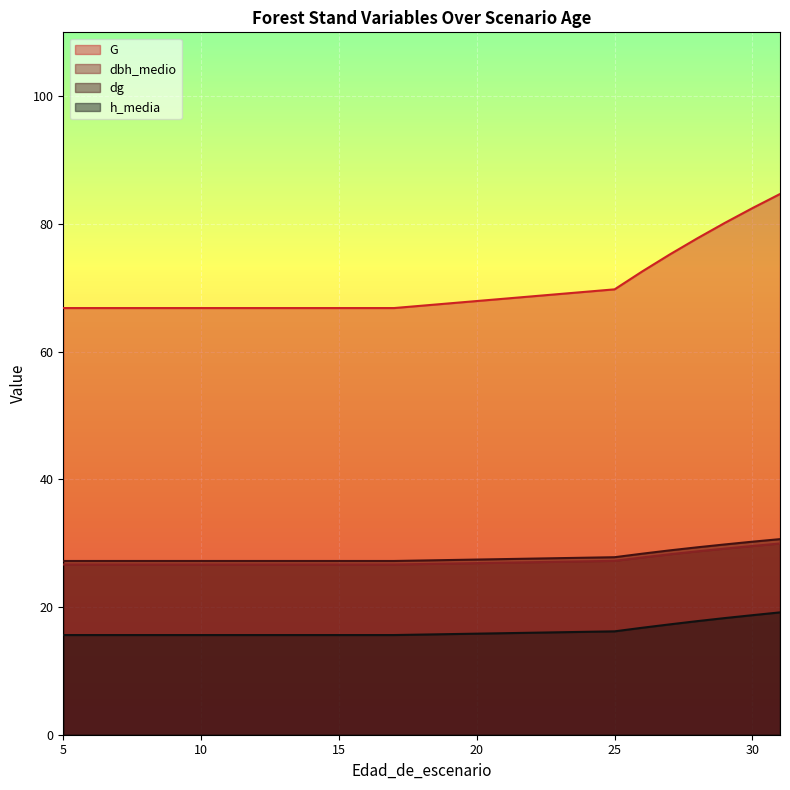

Reading right to left, extract all data points from this chart.

G: 84.7	82.5	80.2	77.7	75.2	72.5	69.8	66.8	66.8	66.8	66.8	66.8	66.8	66.8	66.8	66.8	66.8	66.8	66.8	66.8
dbh_medio: 29.9	29.6	29.1	28.7	28.3	27.8	27.2	26.7	26.7	26.7	26.7	26.7	26.7	26.7	26.7	26.7	26.7	26.7	26.7	26.7
dg: 30.6	30.2	29.8	29.4	28.9	28.4	27.8	27.2	27.2	27.2	27.2	27.2	27.2	27.2	27.2	27.2	27.2	27.2	27.2	27.2
h_media: 19.2	18.7	18.3	17.8	17.3	16.8	16.2	15.6	15.6	15.6	15.6	15.6	15.6	15.6	15.6	15.6	15.6	15.6	15.6	15.6